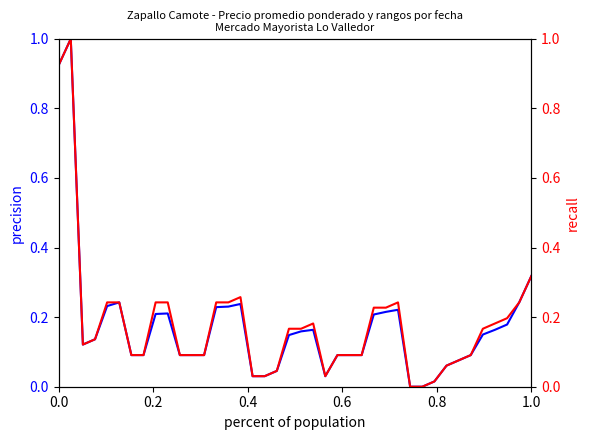

The value of Precio maximo at 14 is 0.1. True or false?

False